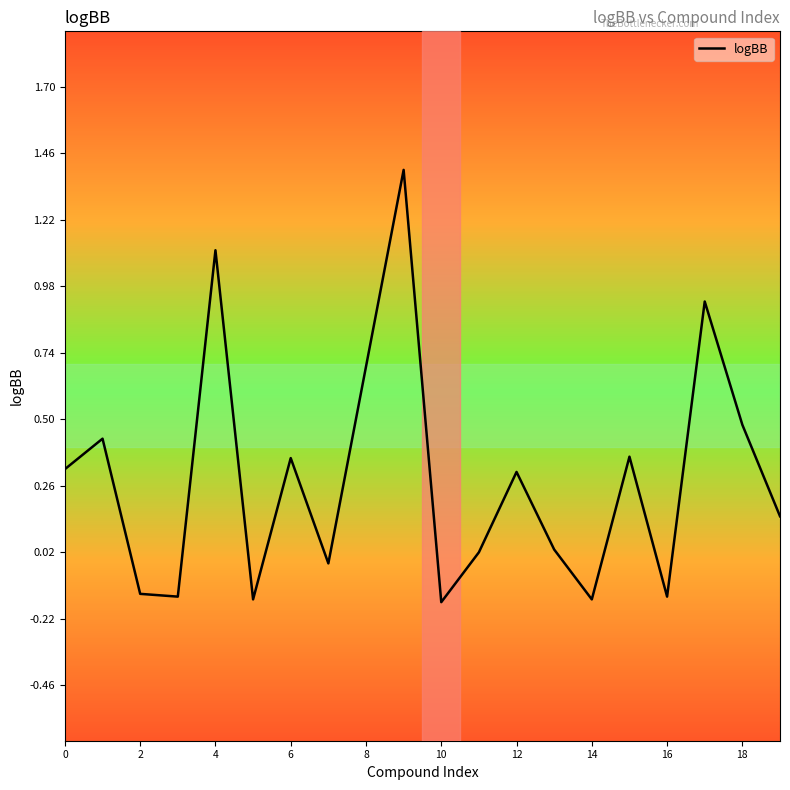

What is the maximum value shown in the chart?

1.4